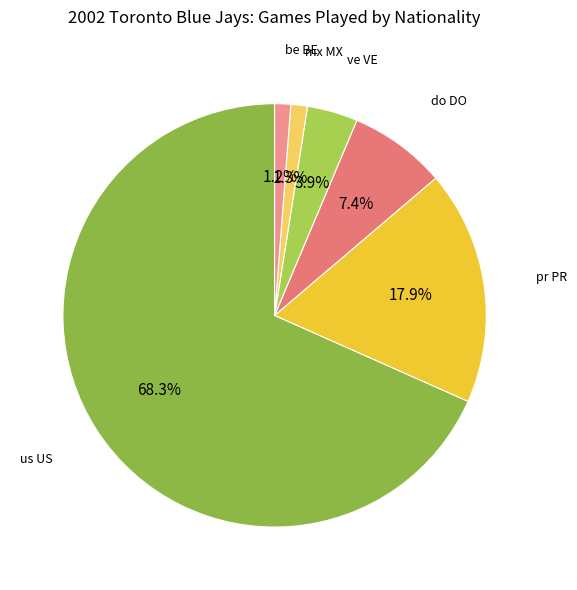

Which category has the biggest portion of the pie?

us US